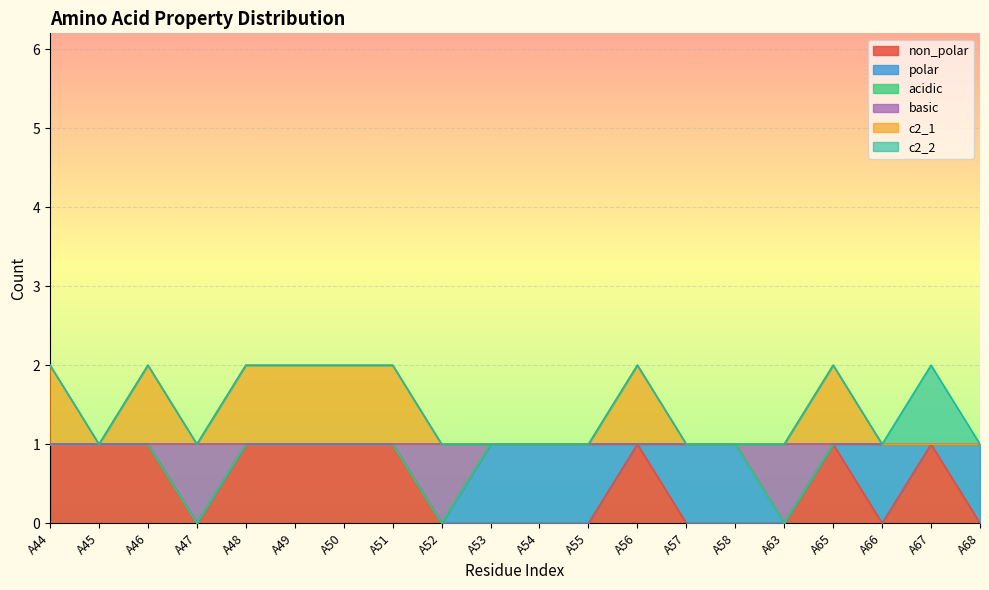

Does the chart display data point markers on the line(s)?

No